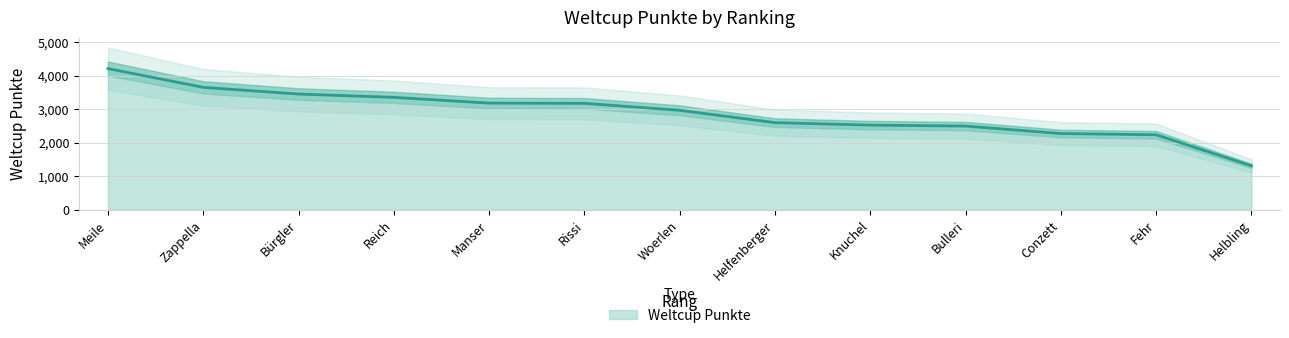

True or false: Weltcup Punkte has a value of 5085 at Woerlen.

False